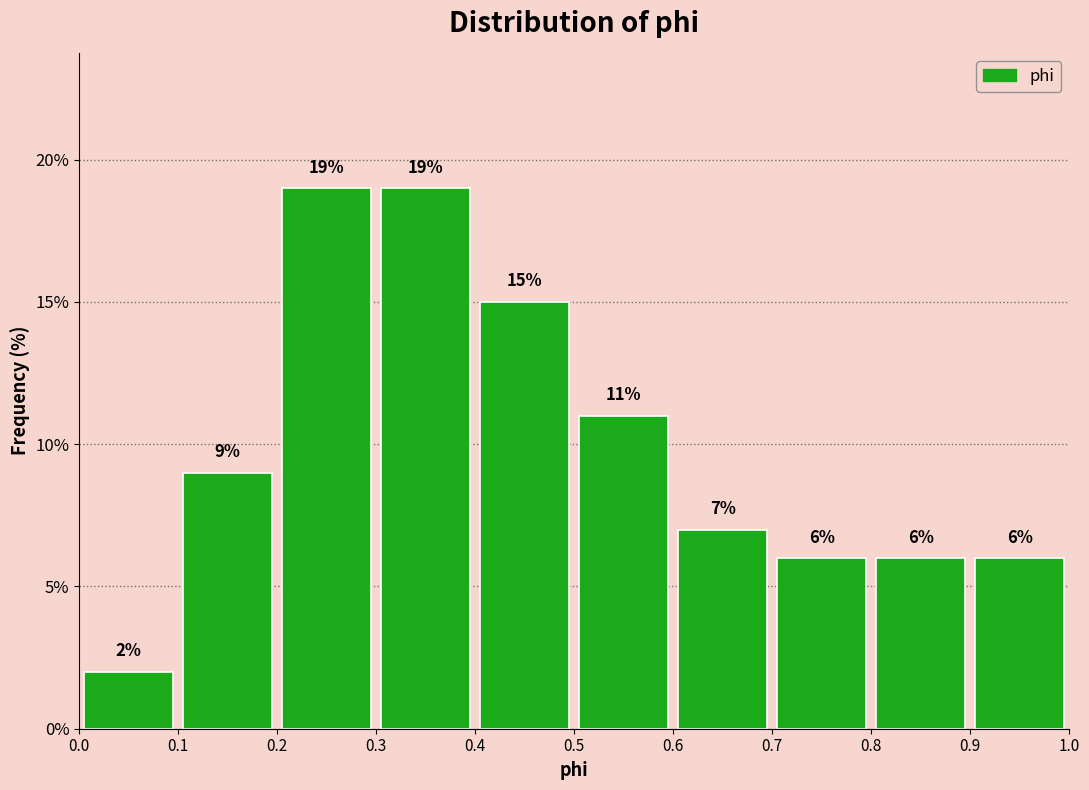

Reading left to right, list every bar in this chart as the range it spans on the x-axis followed by its height.

0.0 to 0.1: 2
0.1 to 0.2: 9
0.2 to 0.3: 19
0.3 to 0.4: 19
0.4 to 0.5: 15
0.5 to 0.6: 11
0.6 to 0.7: 7
0.7 to 0.8: 6
0.8 to 0.9: 6
0.9 to 1.0: 6